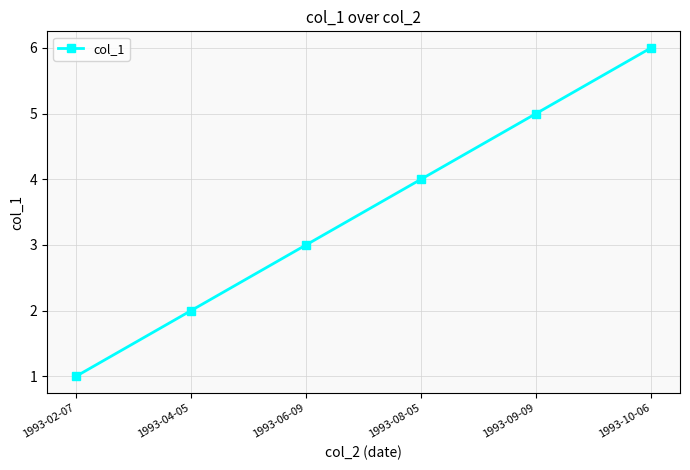

What is the change in value from 1993-08-05 to 1993-09-09?

+1